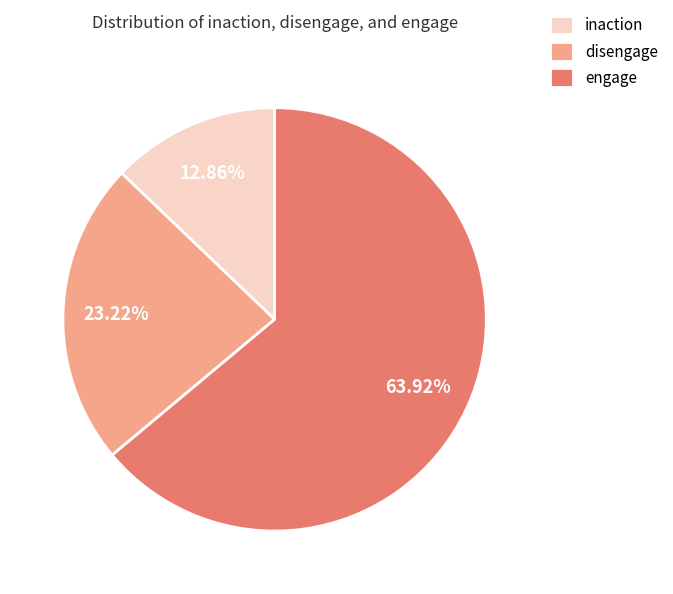

What is the smallest slice in the pie chart?

inaction